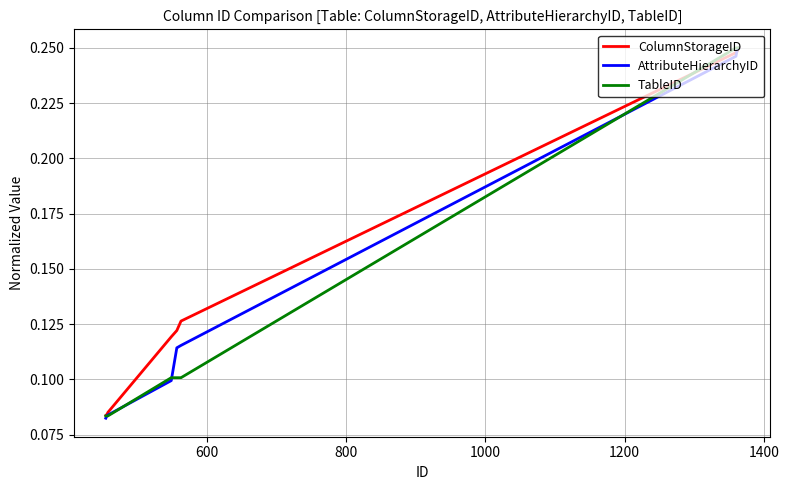

How many lines are shown in the chart?

3